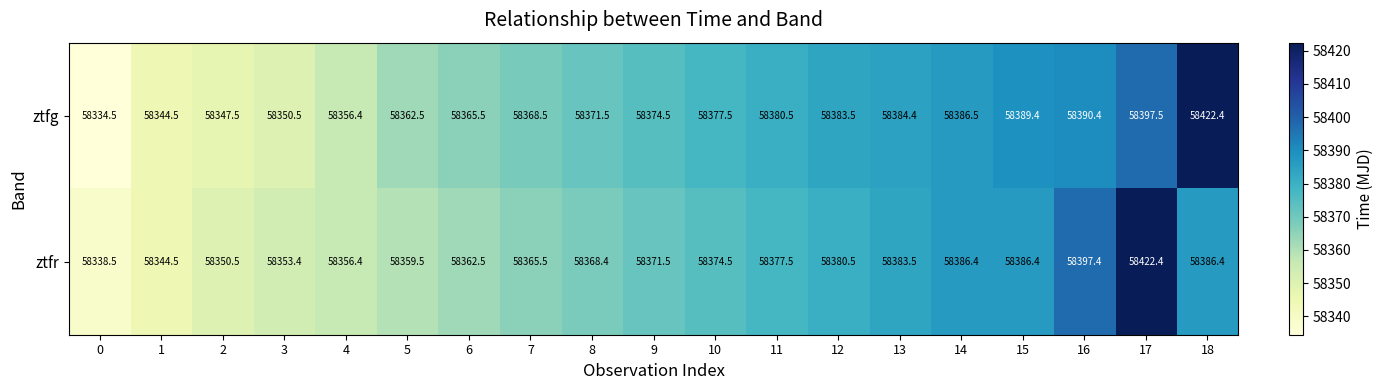

At which category is the sum across all series the highest?

17